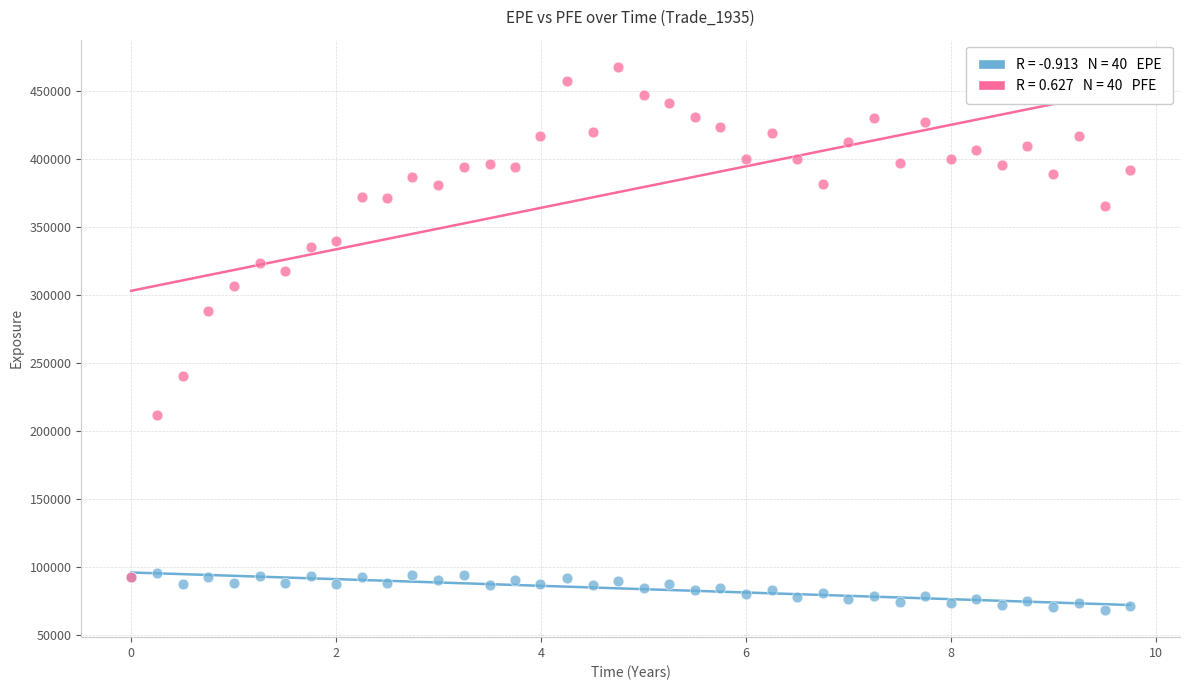

Across all series, what Y value is closest to 267864?

288151.0